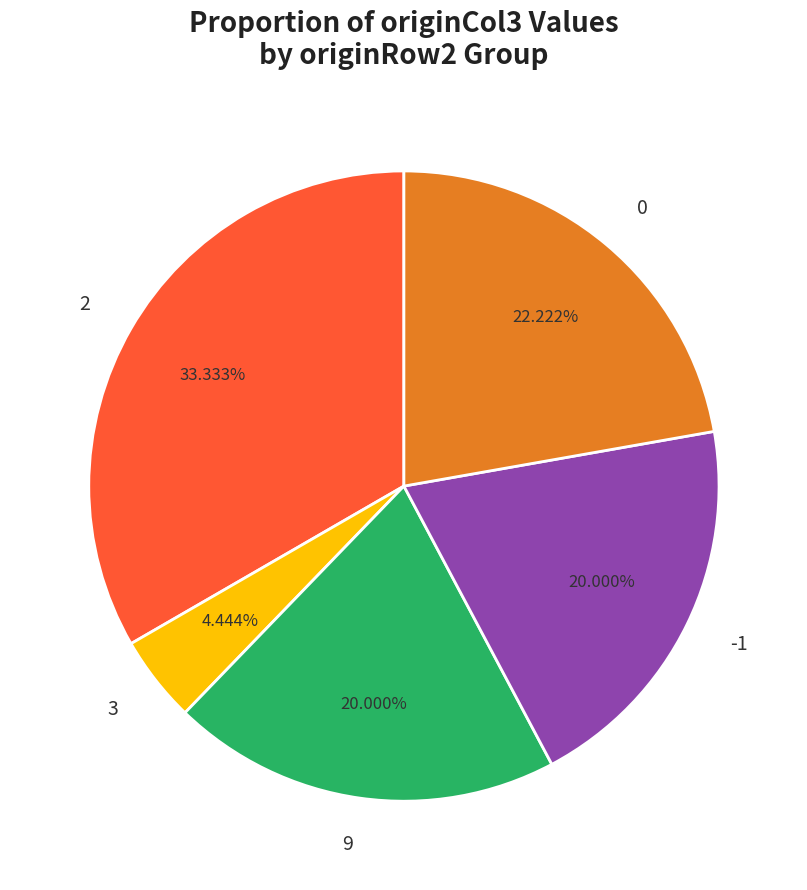

Which slice is the largest?

2